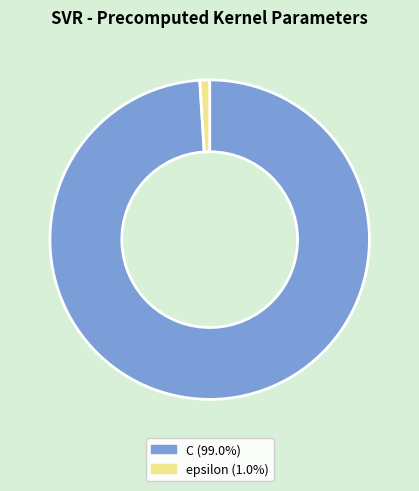

How many segments does this pie chart have?

2